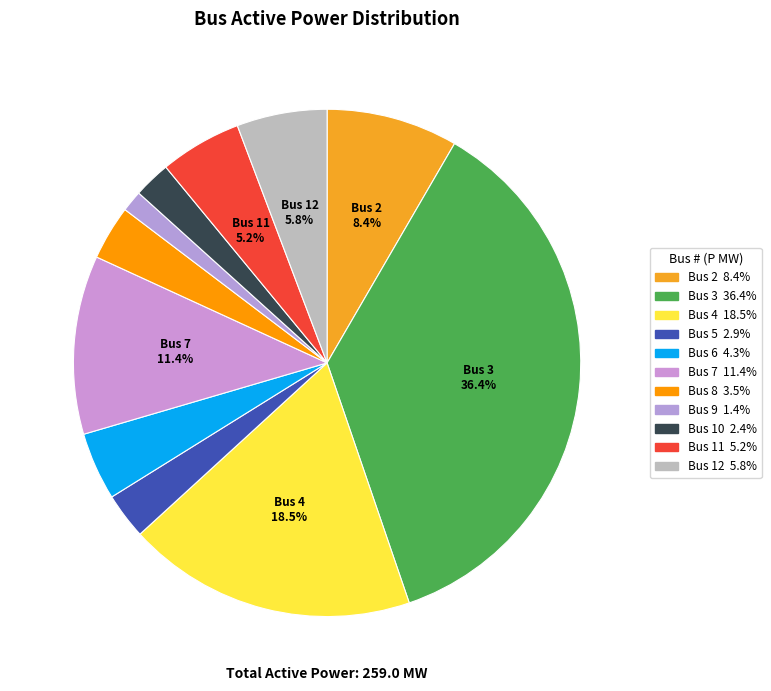

How many slices are in this pie chart?

11